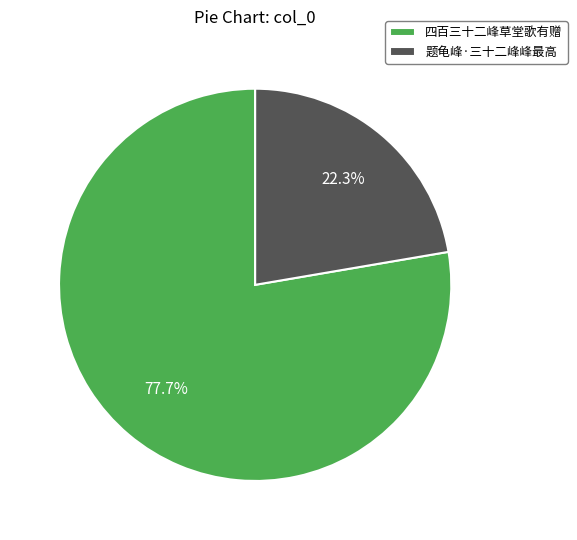

To the nearest percent, what is the difference between the 题龟峰·三十二峰峰最高 and 四百三十二峰草堂歌有赠 slice percentages?

55%